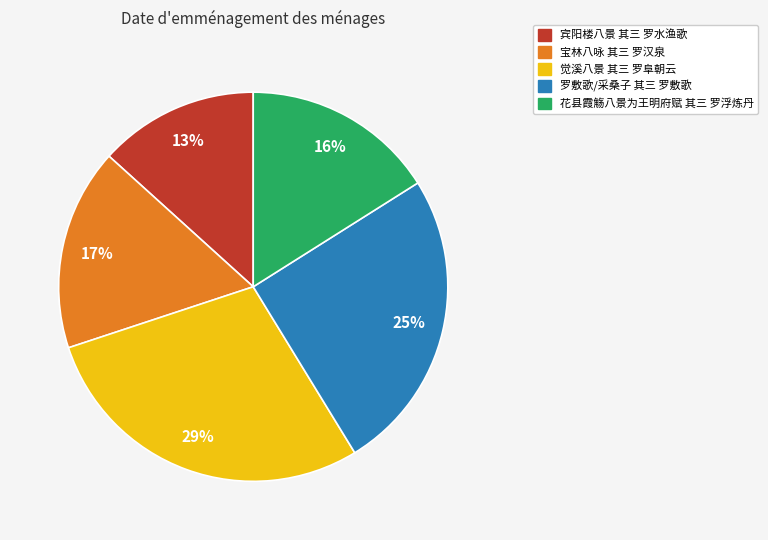

How many slices are in this pie chart?

5